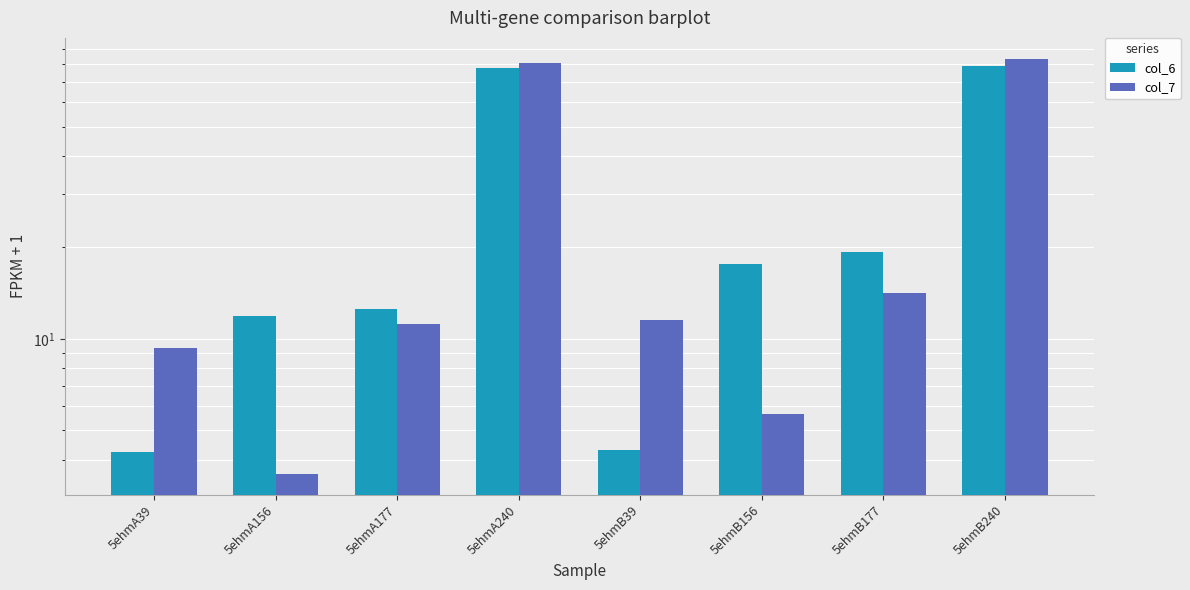

Which series has the widest spread of values?

col_7